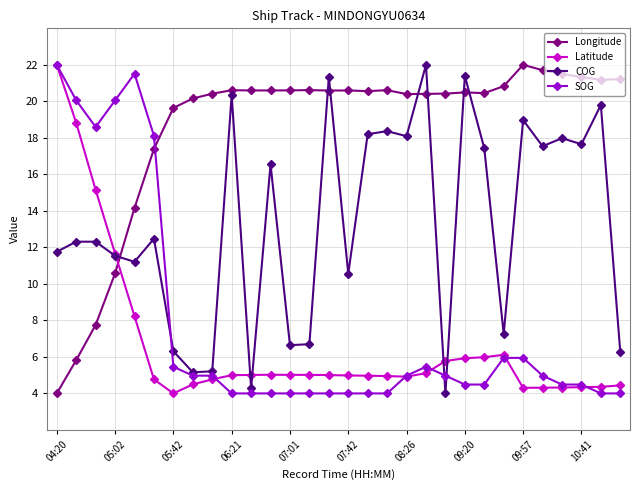

Which series ends up on top after the final intersection of COG and Longitude?

Longitude